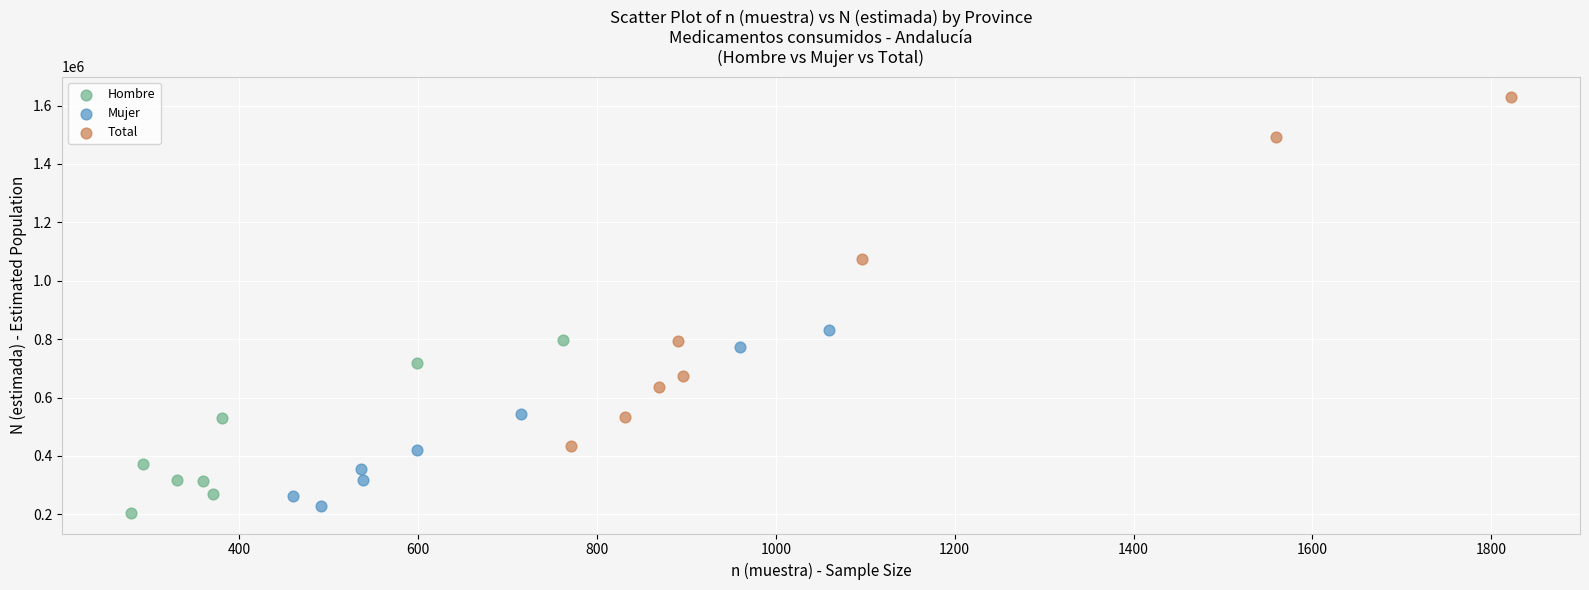

Which series contains the highest Y value?

Total